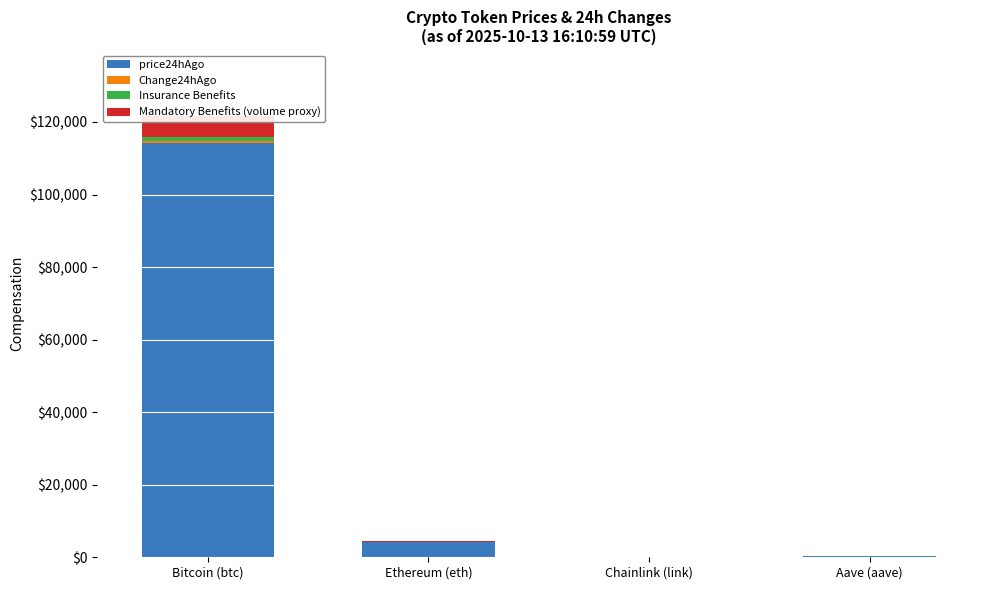

Where is Insurance Benefits nearest to the value 571?

Ethereum (eth)